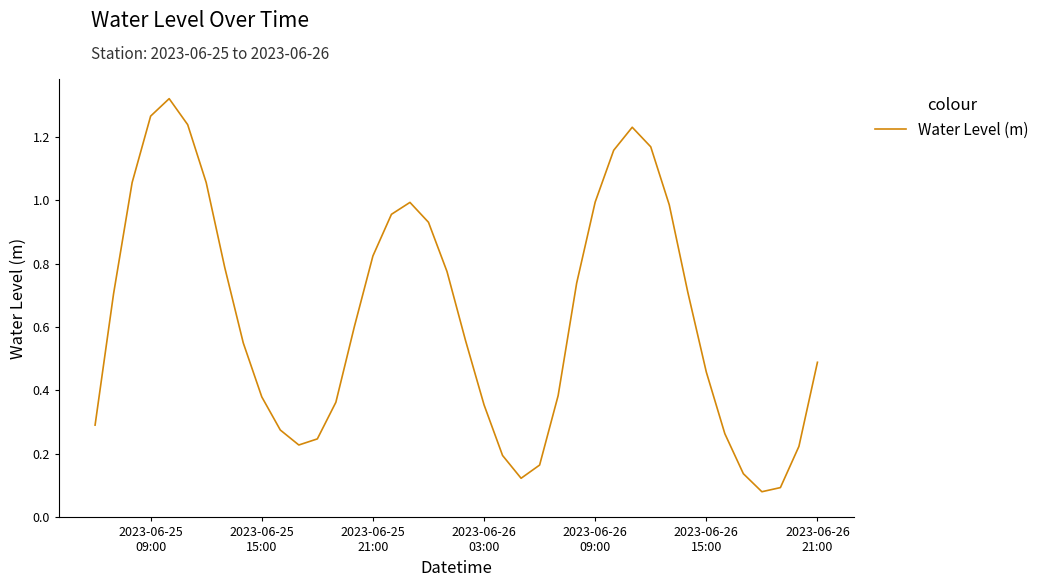

Does the chart have visible grid lines?

No